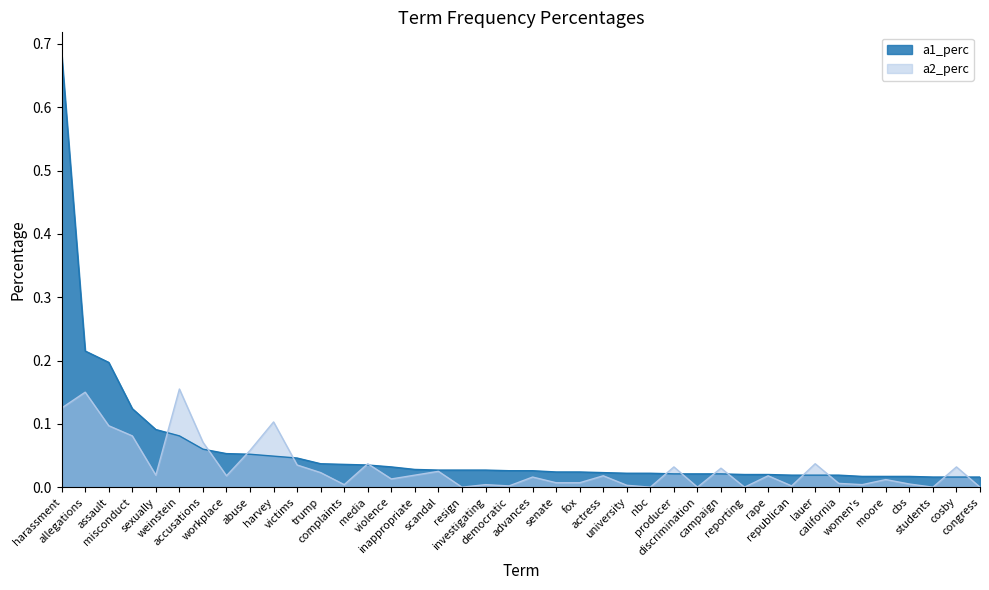

What is the label of the 30th point from the left?

reporting